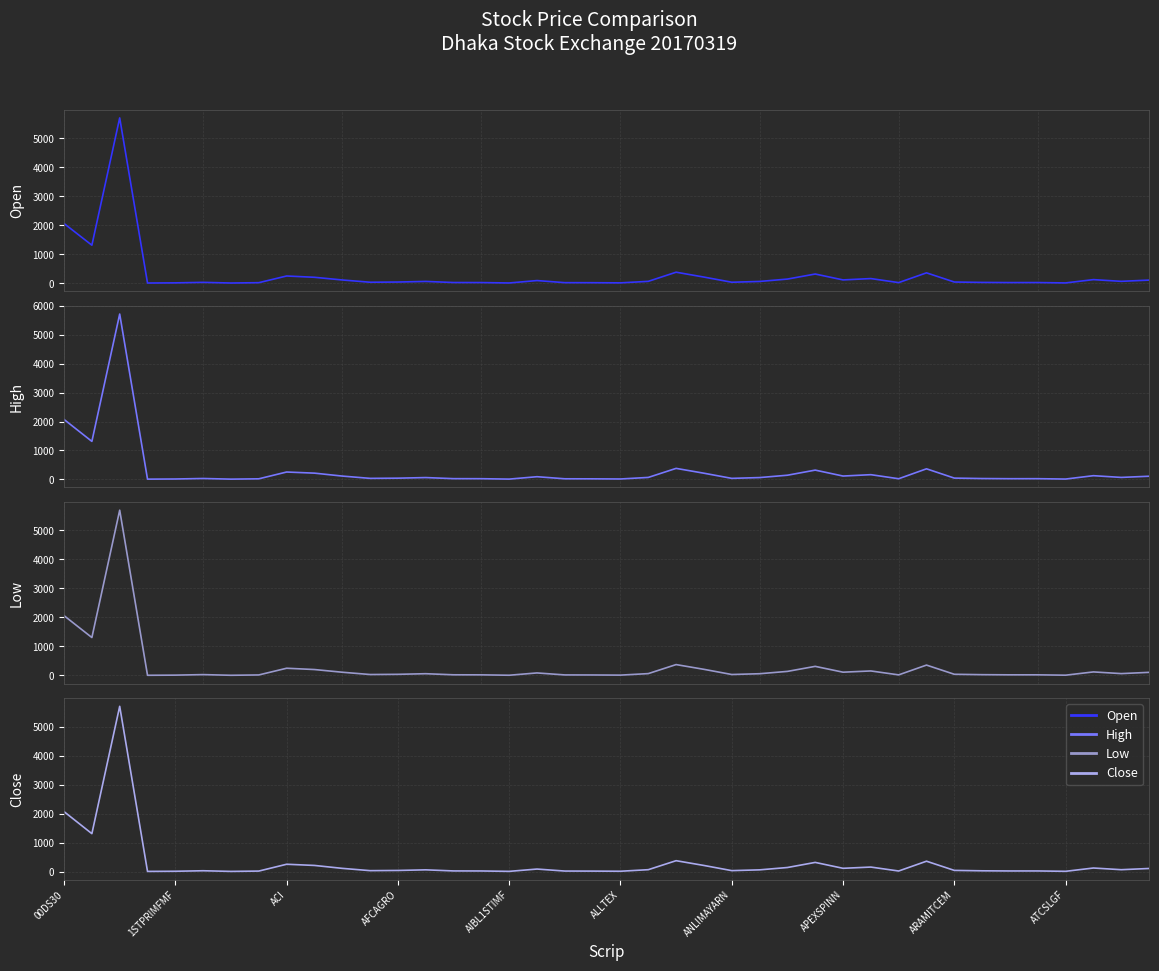

Does the chart have visible grid lines?

Yes